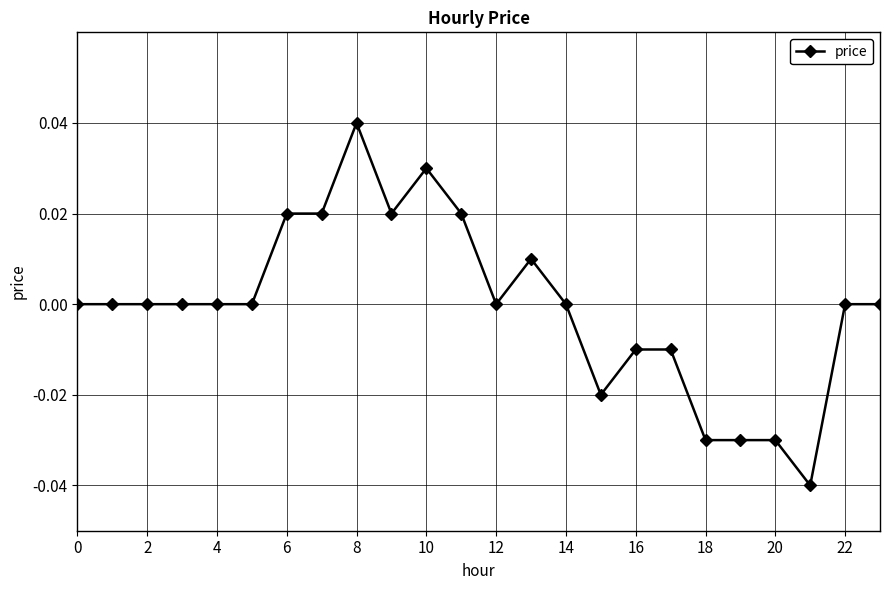

True or false: the data has more than 0 interior local peaks.

True